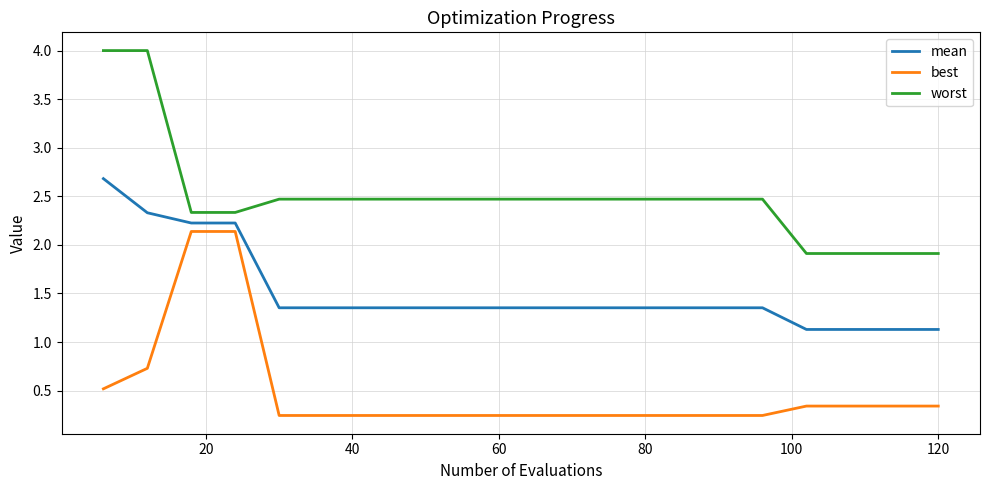

True or false: mean and worst cross at least once.

False